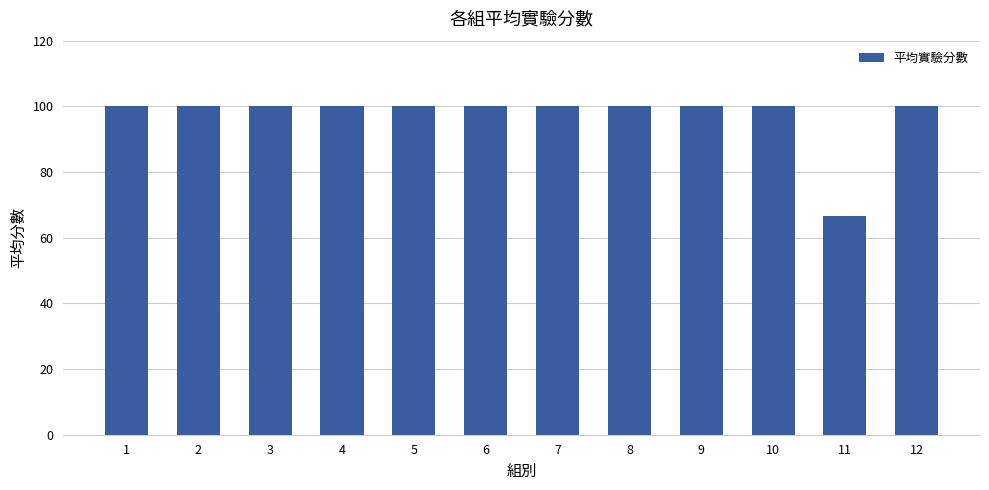

Reading left to right, extract all data points from this chart.

1=100.0	2=100.0	3=100.0	4=100.0	5=100.0	6=100.0	7=100.0	8=100.0	9=100.0	10=100.0	11=66.7	12=100.0